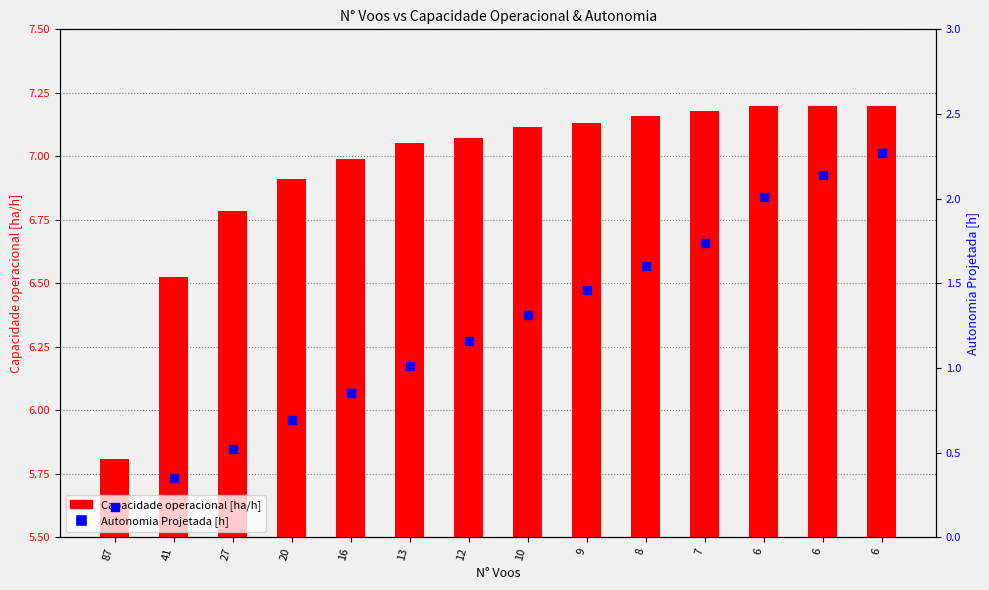

At how many categories does at least one series exceed 4?

14